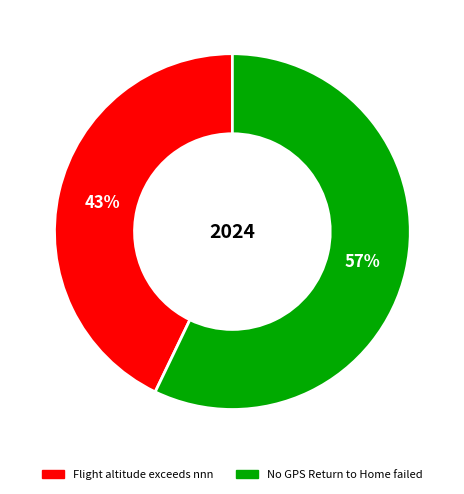

Count the number of slices in the pie.

2